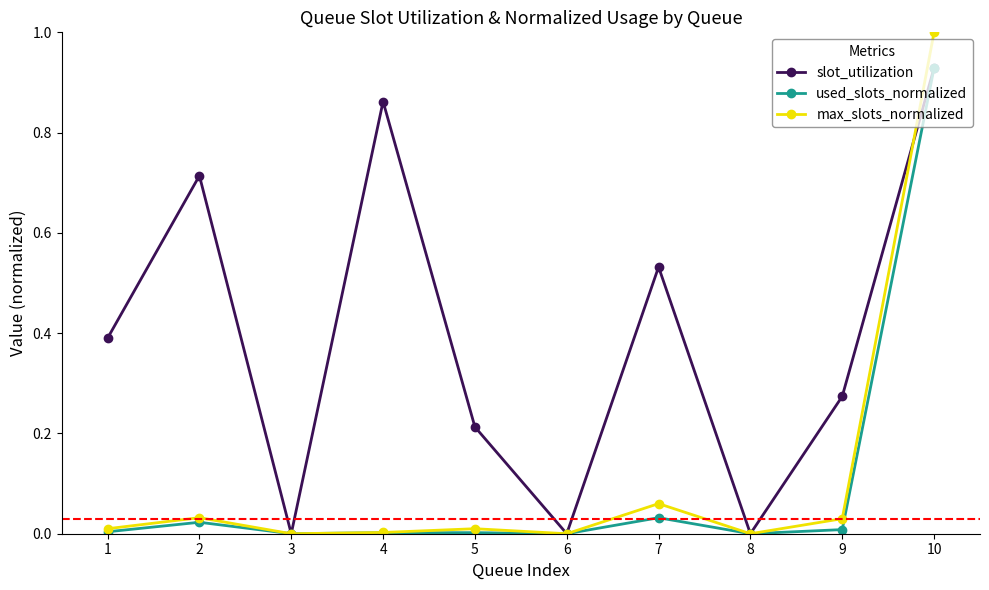

Which category has the highest value in the slot_utilization series?

10